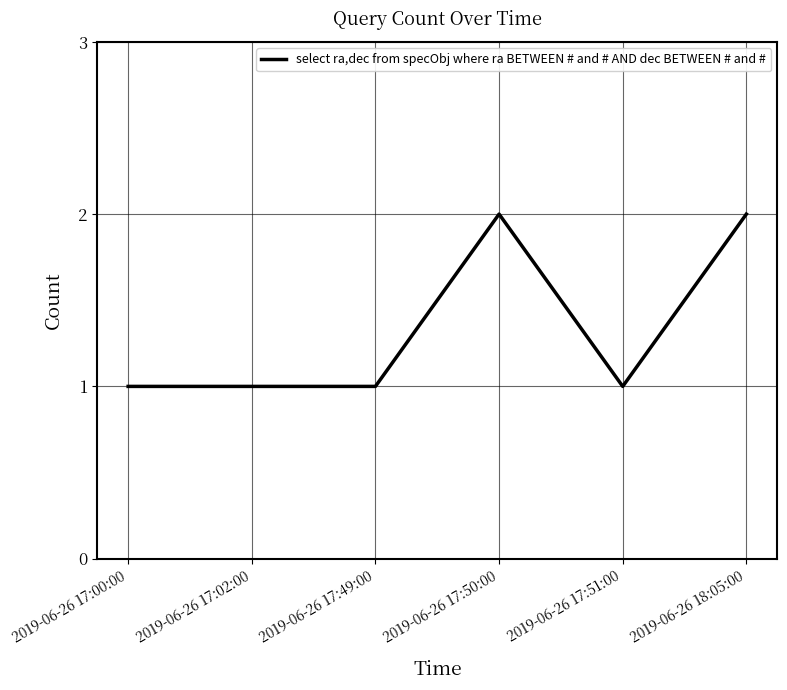

The chart shows a value of 1 at 2019-06-26 17:50:00. True or false?

False